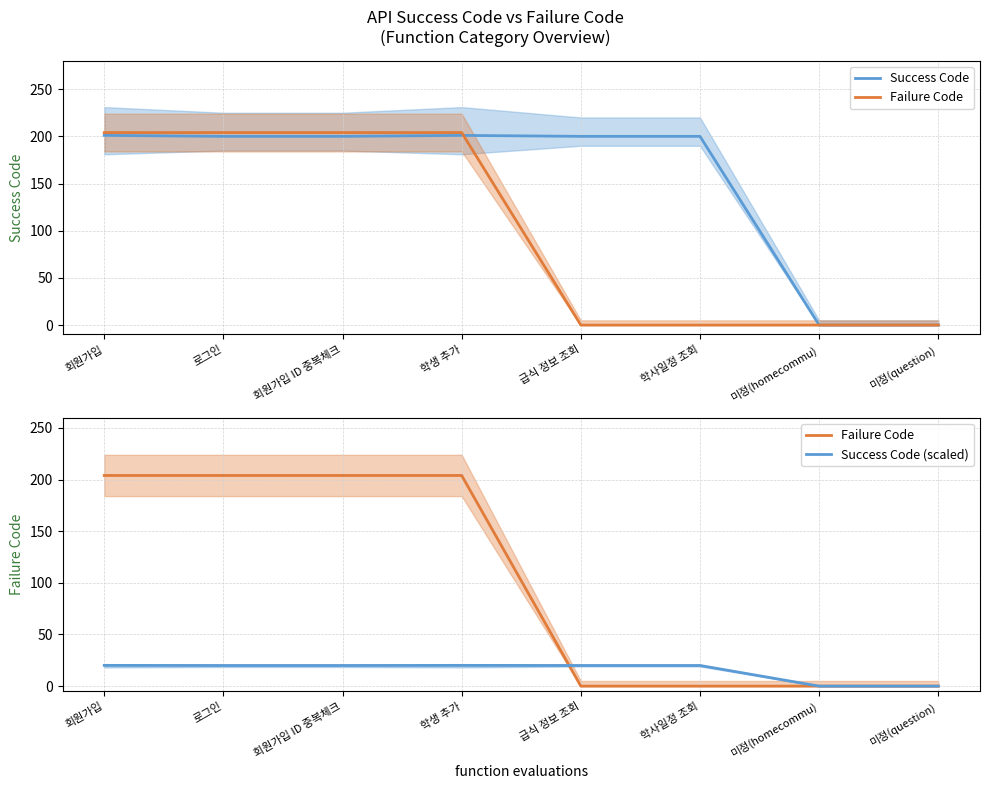

List the series in order of their peak value, highest first.

Failure Code, Success Code, Success Code (scaled)